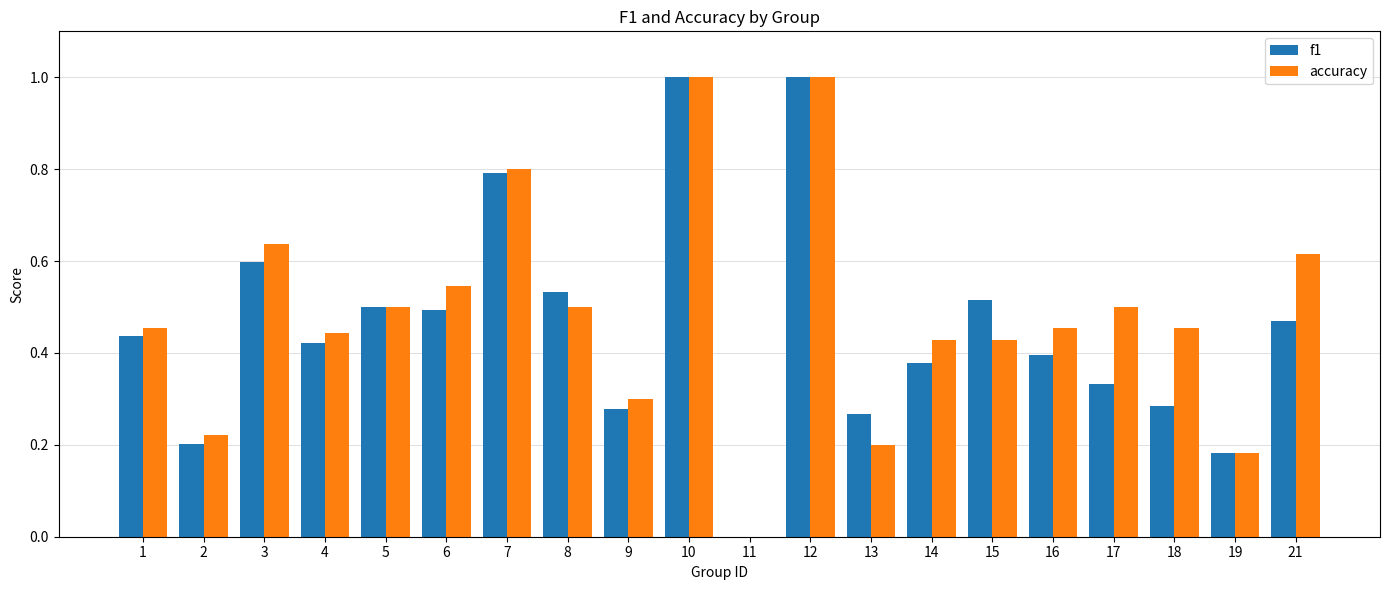

What is the sum of the accuracy values at 9 and 14?

0.7